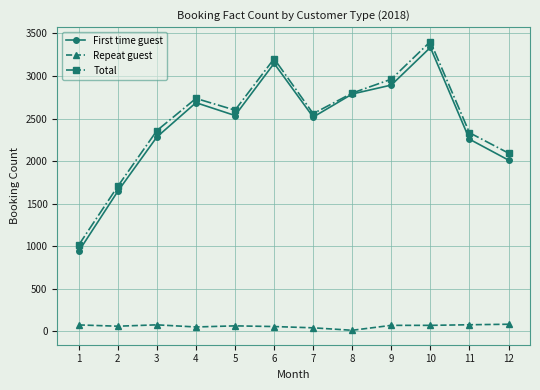

How many lines are shown in the chart?

3